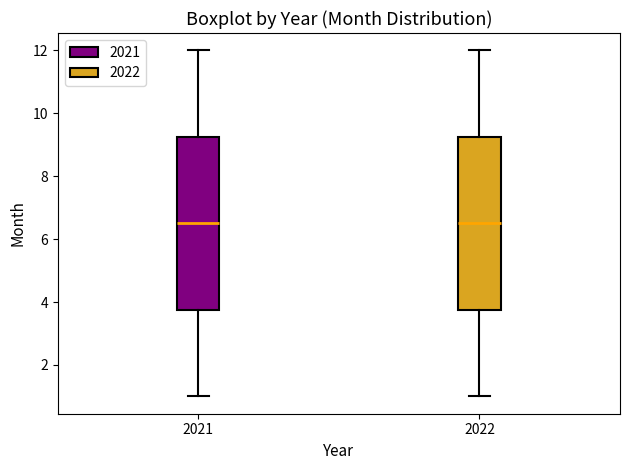

Where does the lower whisker of the box at x = 2021 end on the y-axis? The values are not printed on the chart, so give them approximately, as read against the axis.

1.0